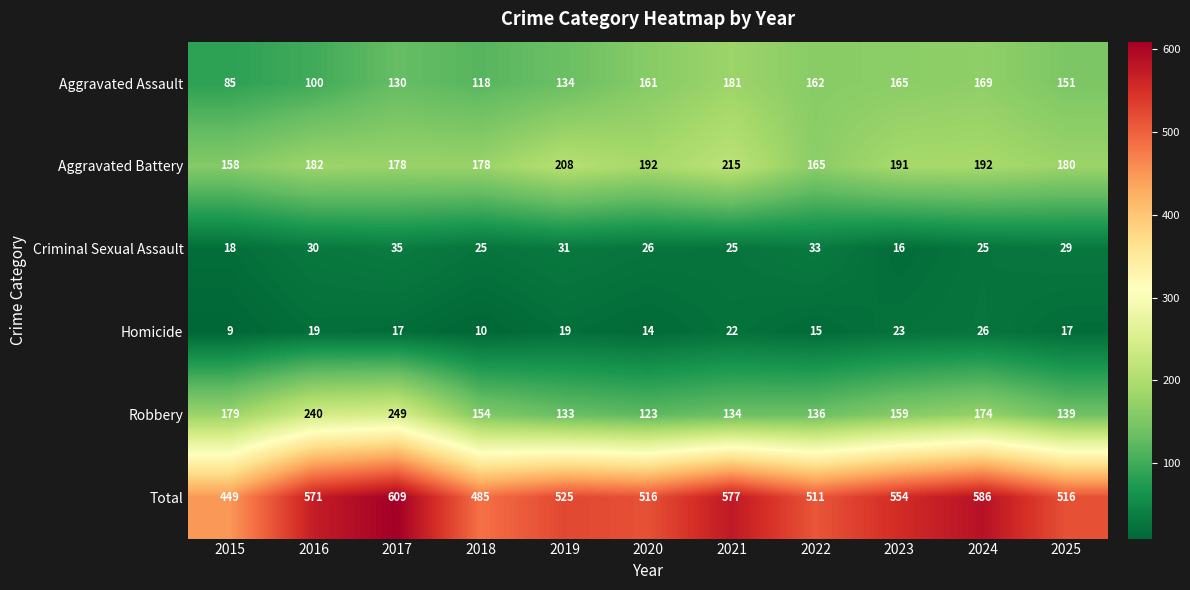

How many categories are shown in the chart?

11